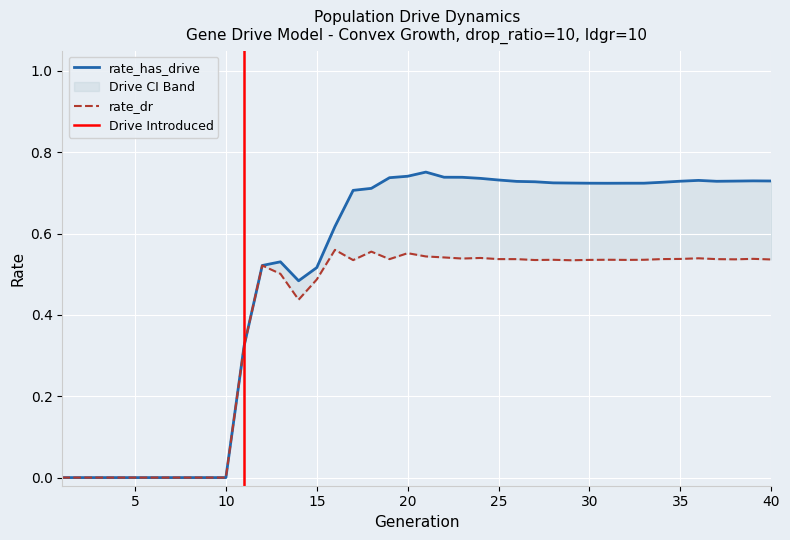

Rank the series at 14 from lowest to highest value.

rate_dr, rate_has_drive